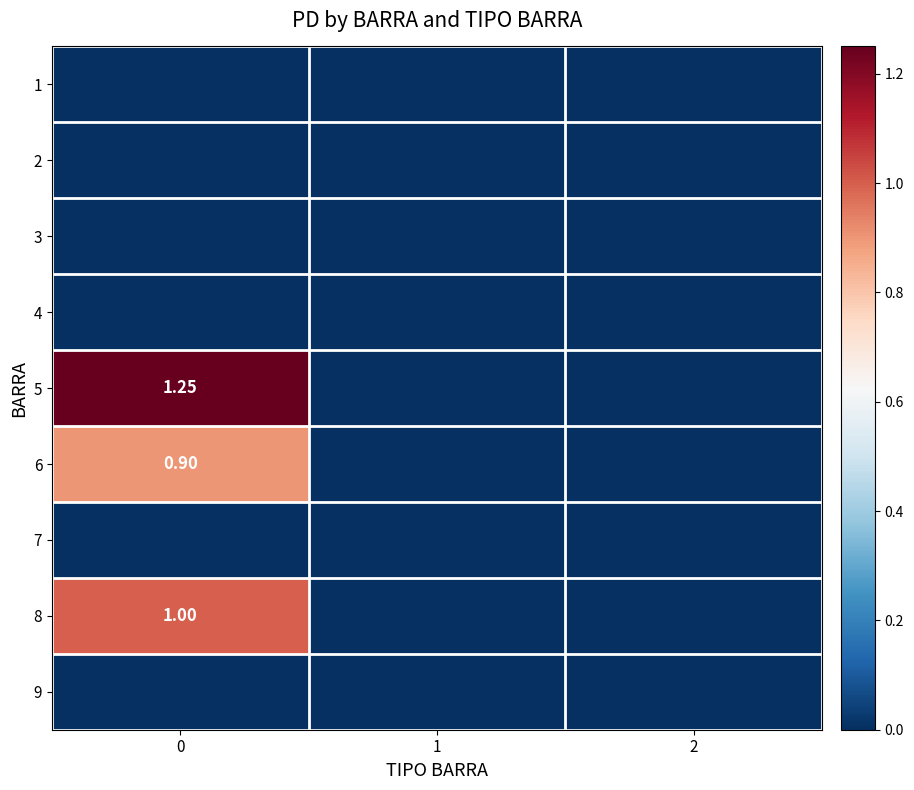

Between 0 and 1, which series saw the biggest shift?

5